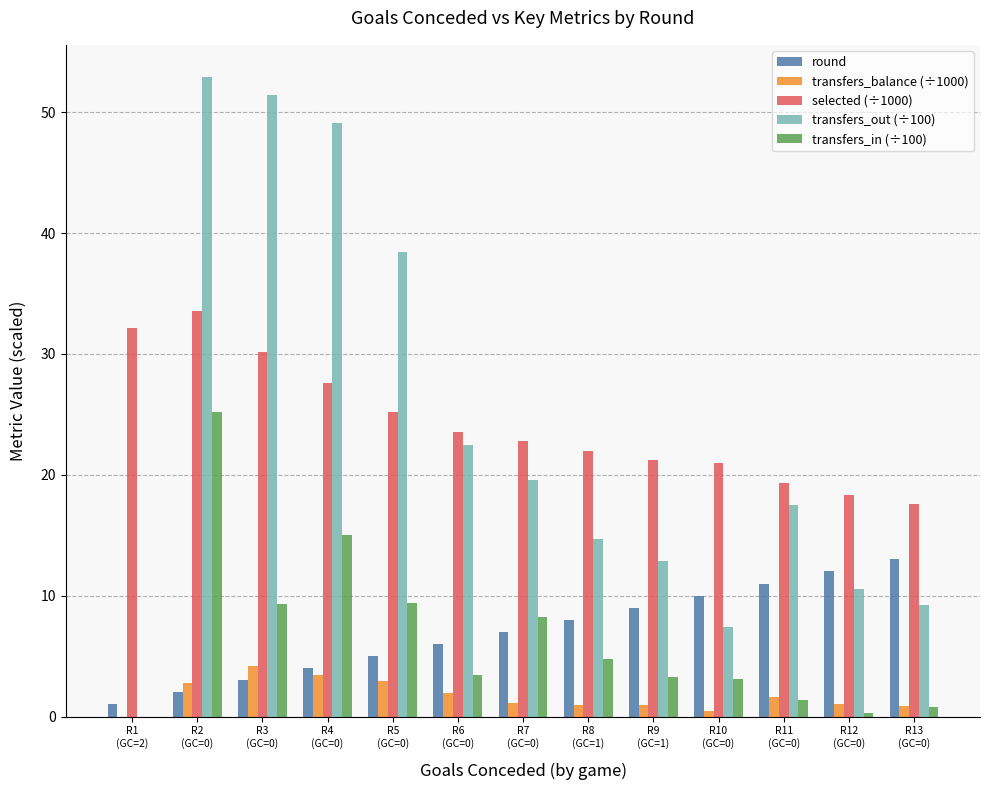

What is the maximum value for selected (÷1000)?

33.6